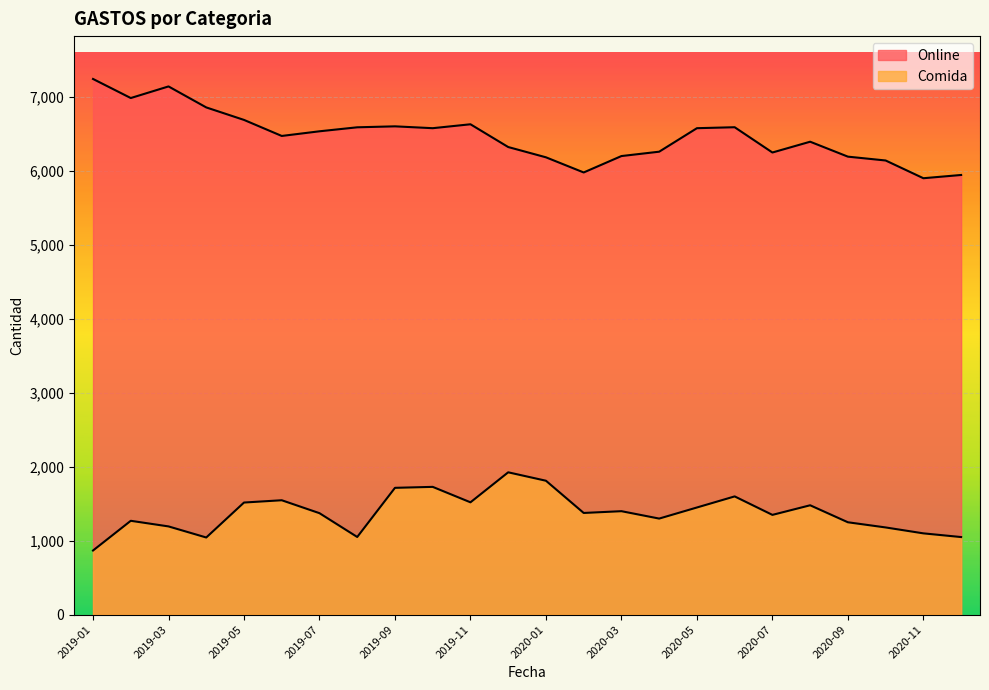

At which label does Comida first exceed 1376?

2019-05